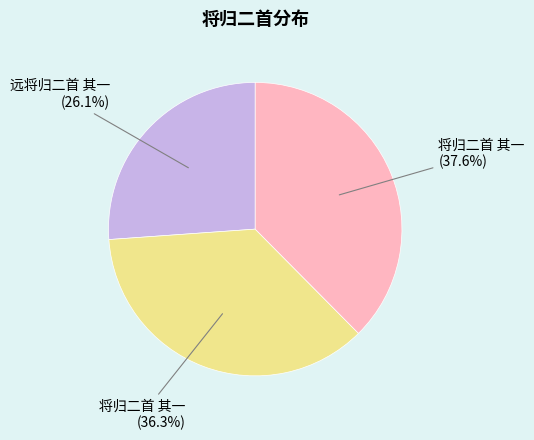

Is there any slice that represents more than half of the pie?

No